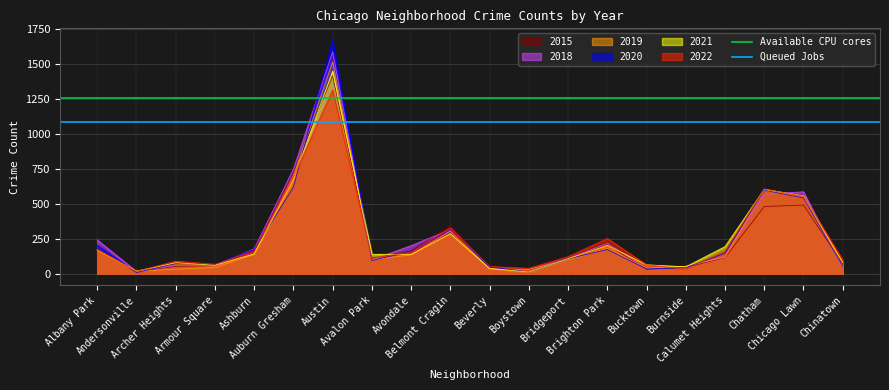

What is the highest value of the 2022 series?

1311